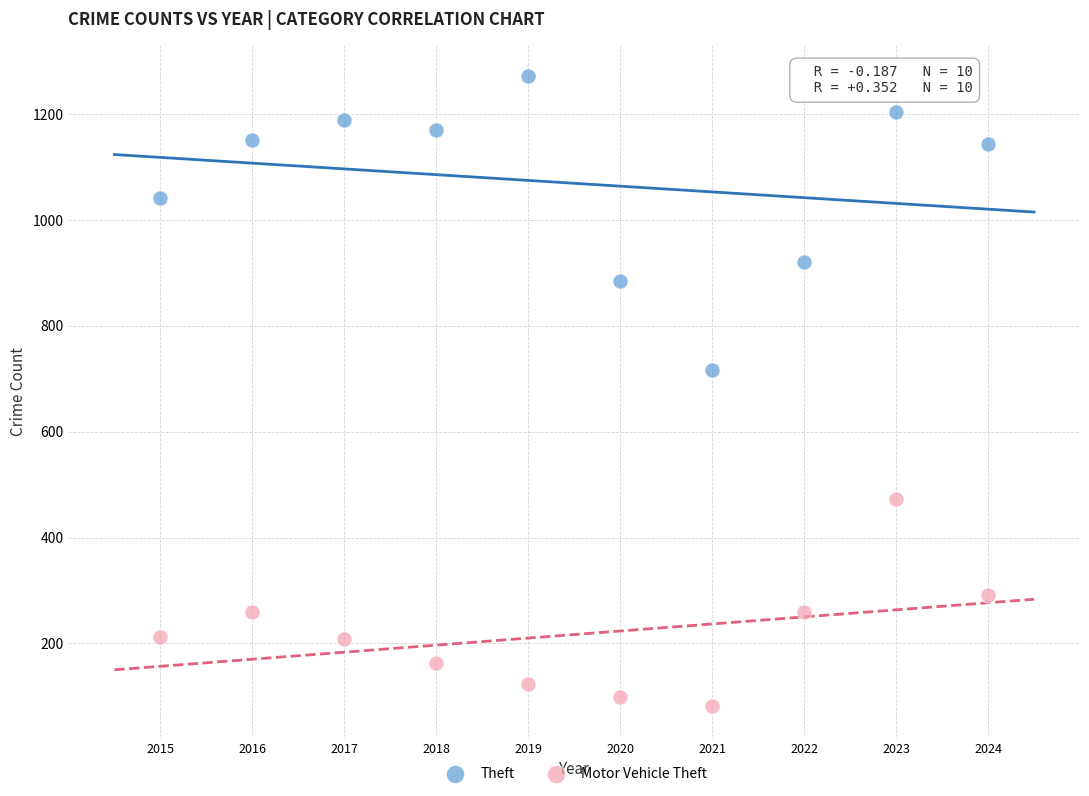

What is the X range (max minus min) for the scatter plot?

9